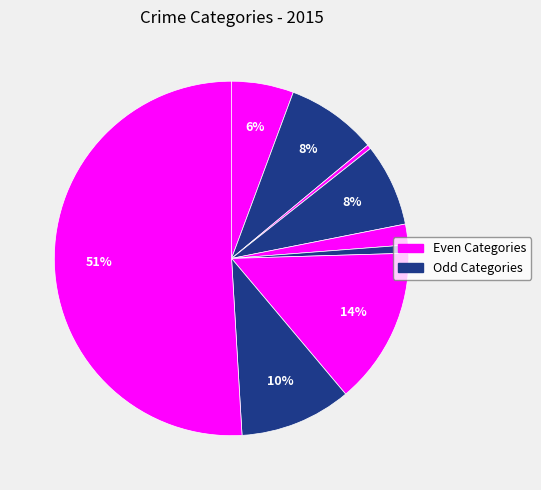

Count the number of slices in the pie.

9